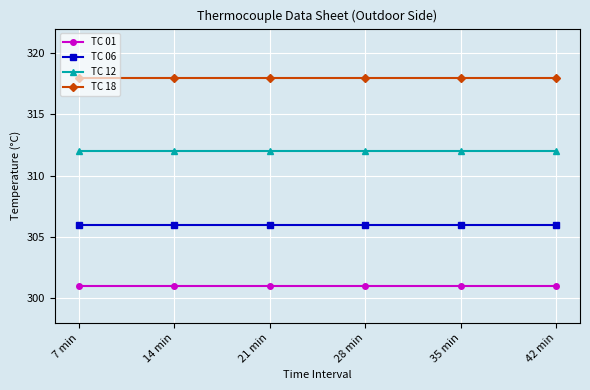

Is the value of TC 01 at 7 min greater than the value of TC 18 at 7 min?

No